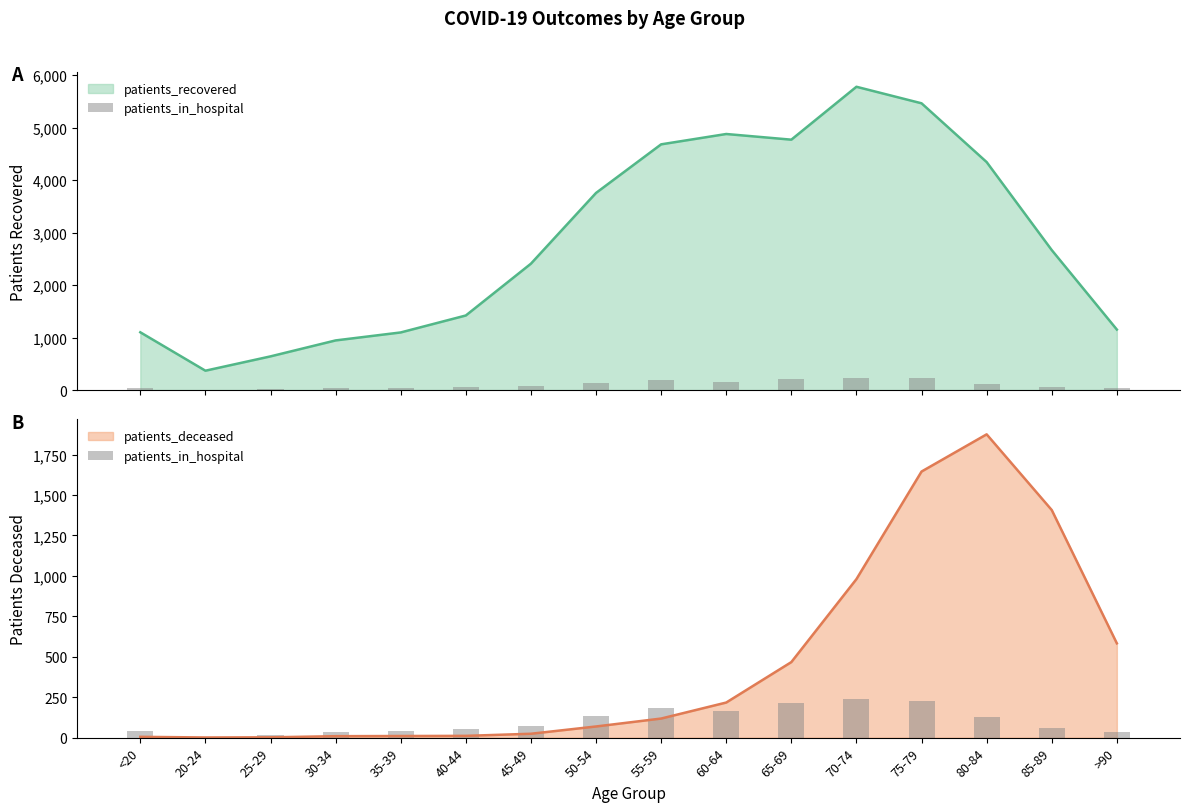

The value of patients_deceased at 65-69 is 689. True or false?

False